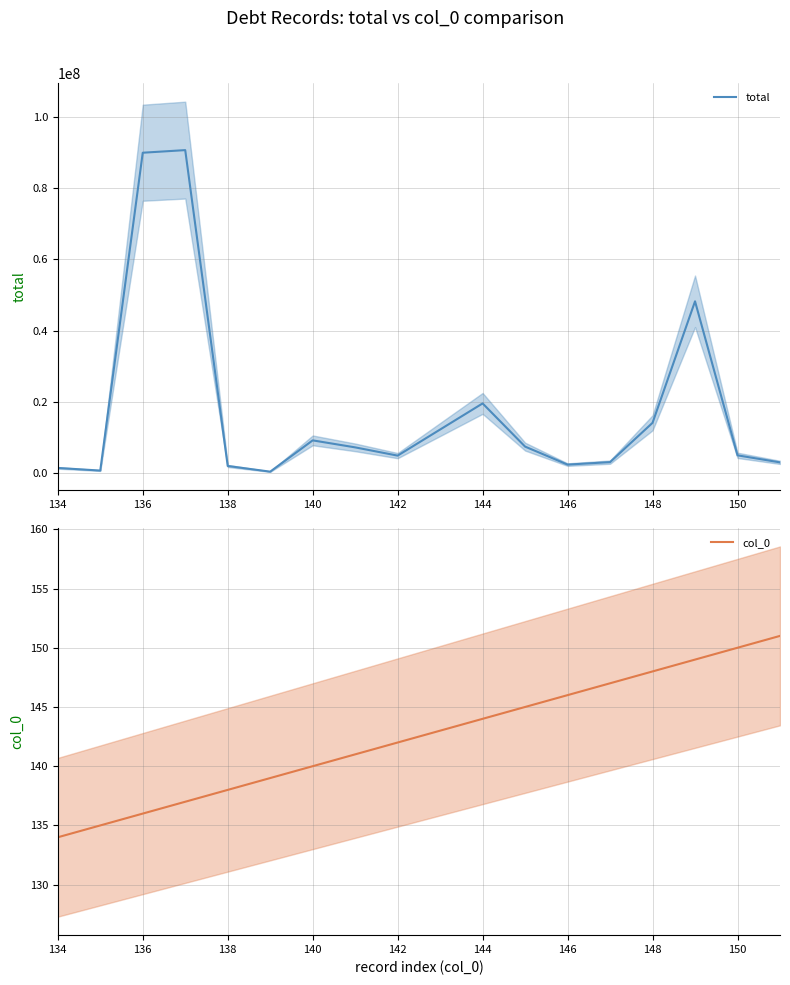

List the series in order of their overall mean, lowest first.

col_0, total